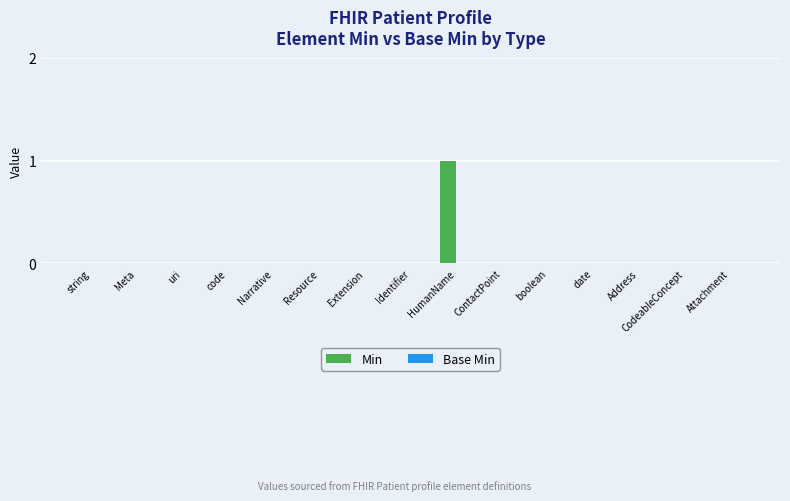

Which label corresponds to the largest value in the chart?

HumanName